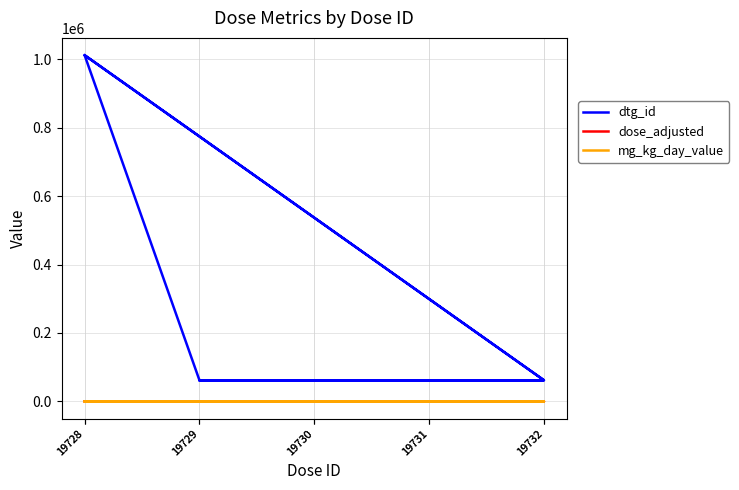

In dose_adjusted, how many points are lower than both neighbors (excluding endpoints)?

1